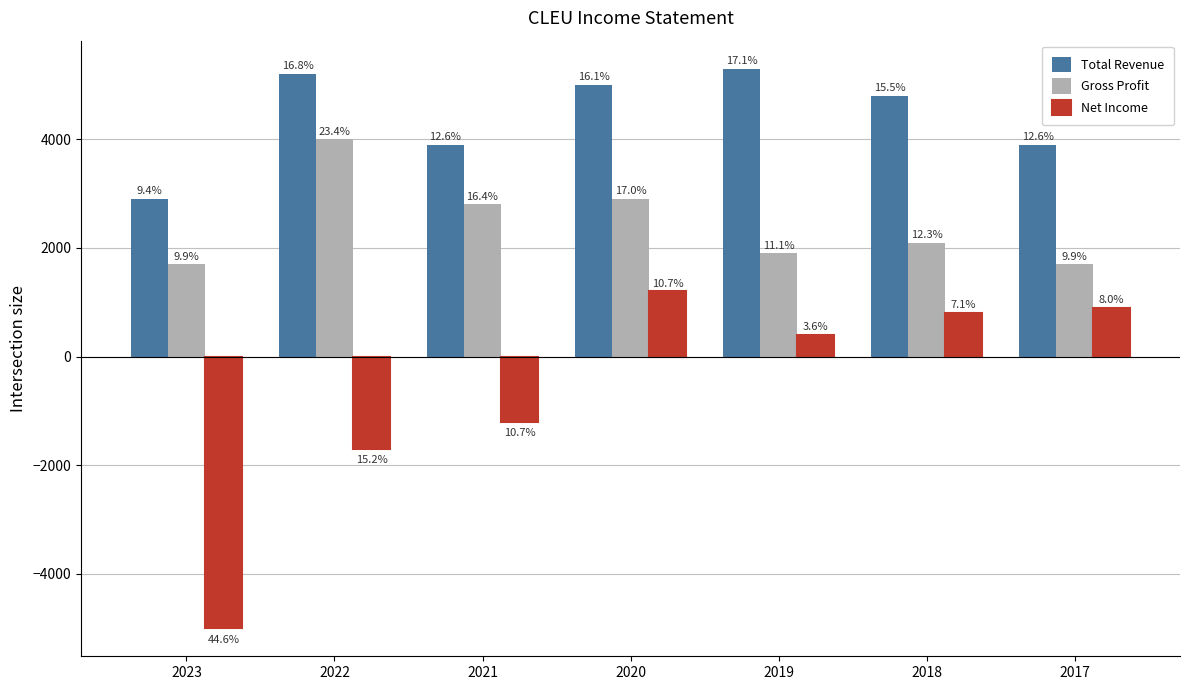

What is the difference between the Gross Profit values at 2020 and 2023?

1200